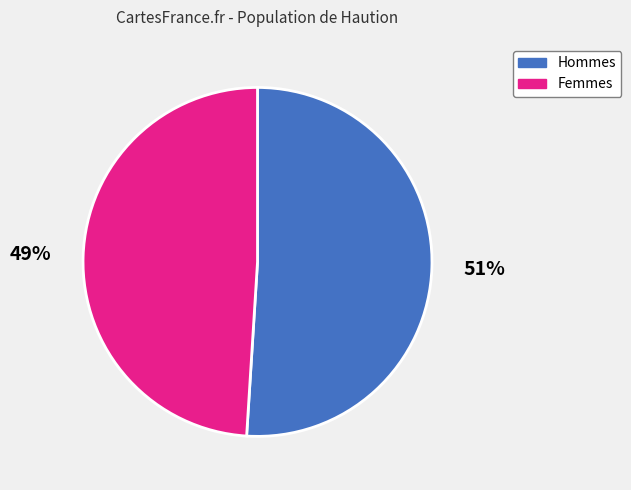

Between Femmes and Hommes, which is larger?

Hommes